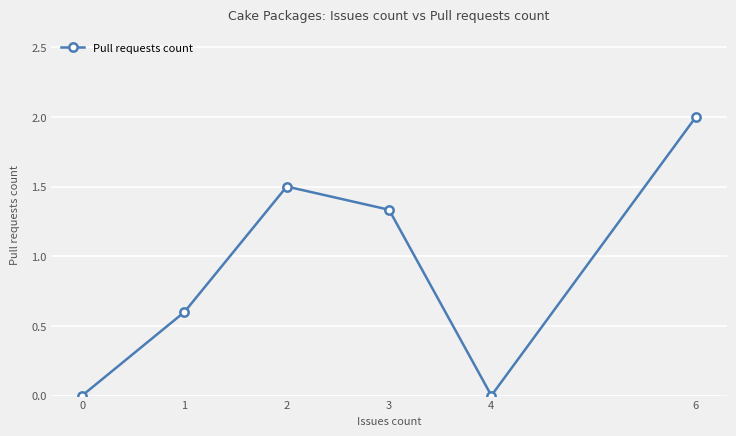

What is the difference between the maximum and minimum values?

2.0